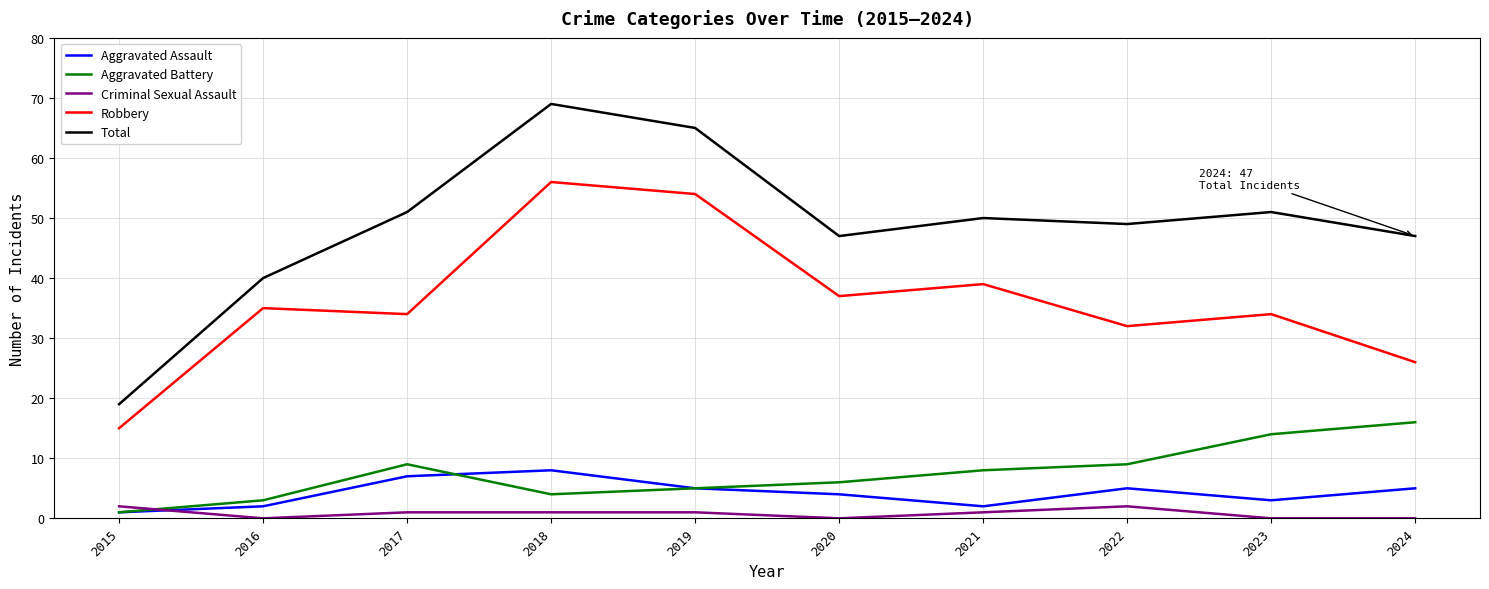

How many times do Criminal Sexual Assault and Aggravated Assault cross each other?

1